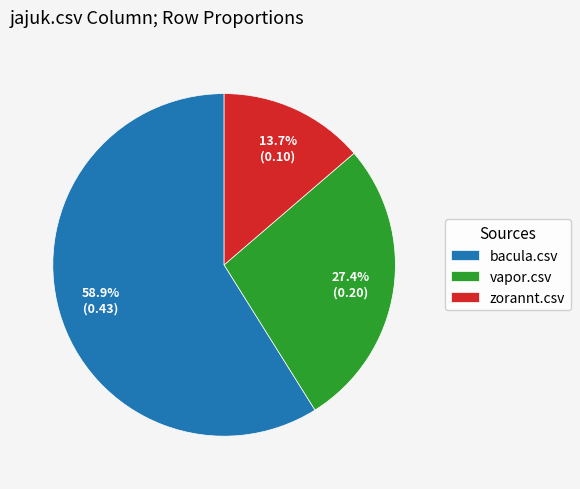

What is the largest slice in the pie chart?

bacula.csv